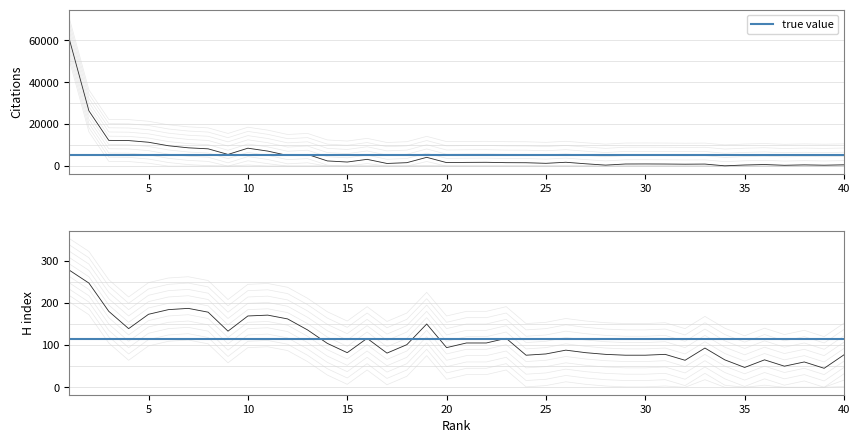

What is the total value across all series at 40?

655